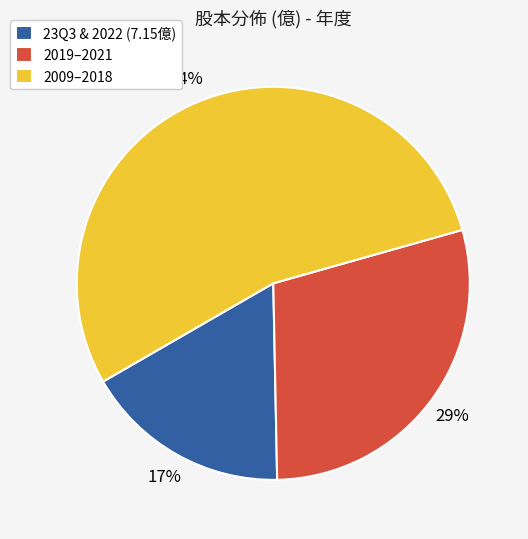

Which category has the smallest portion of the pie?

23Q3 & 2022 (7.15億)